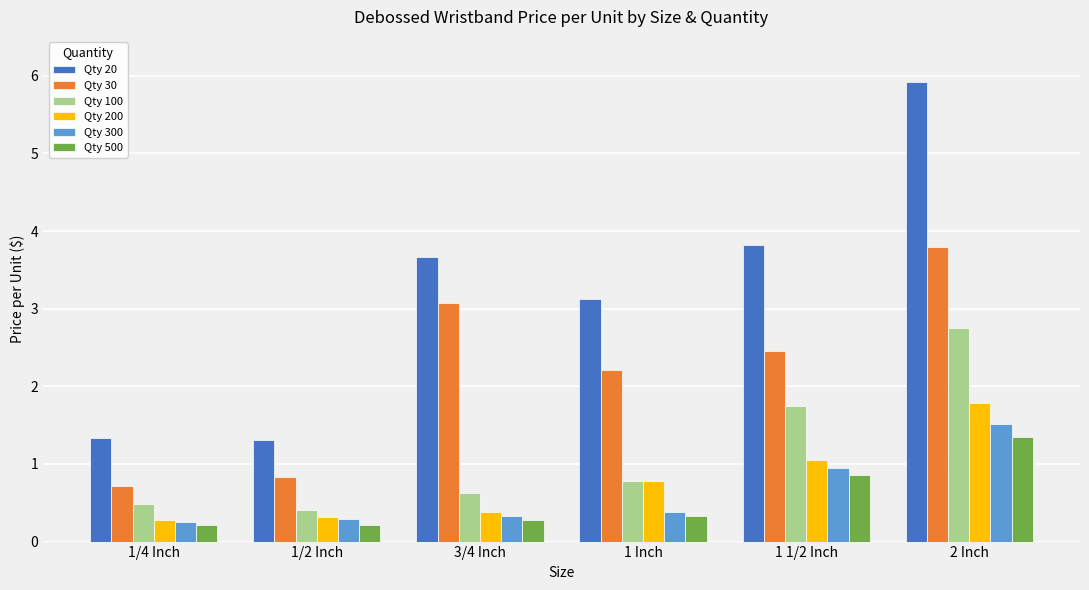

How many bars are there in total?

36